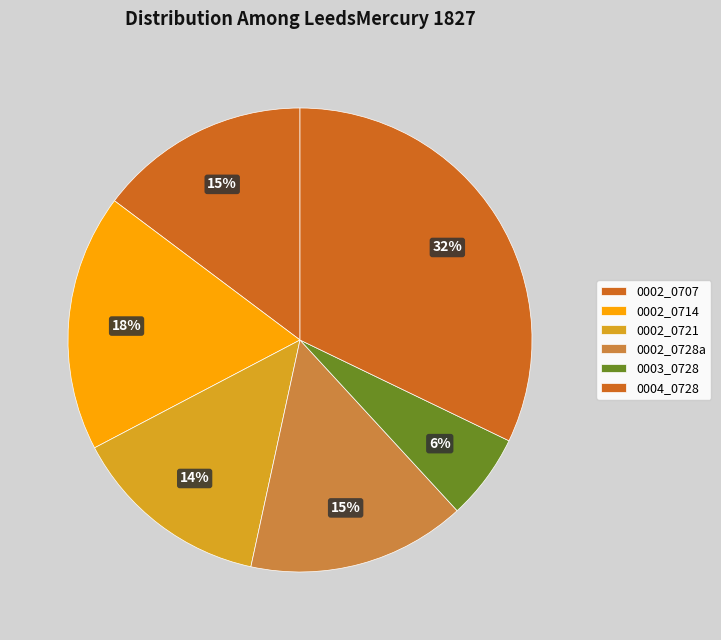

Count the number of slices in the pie.

6